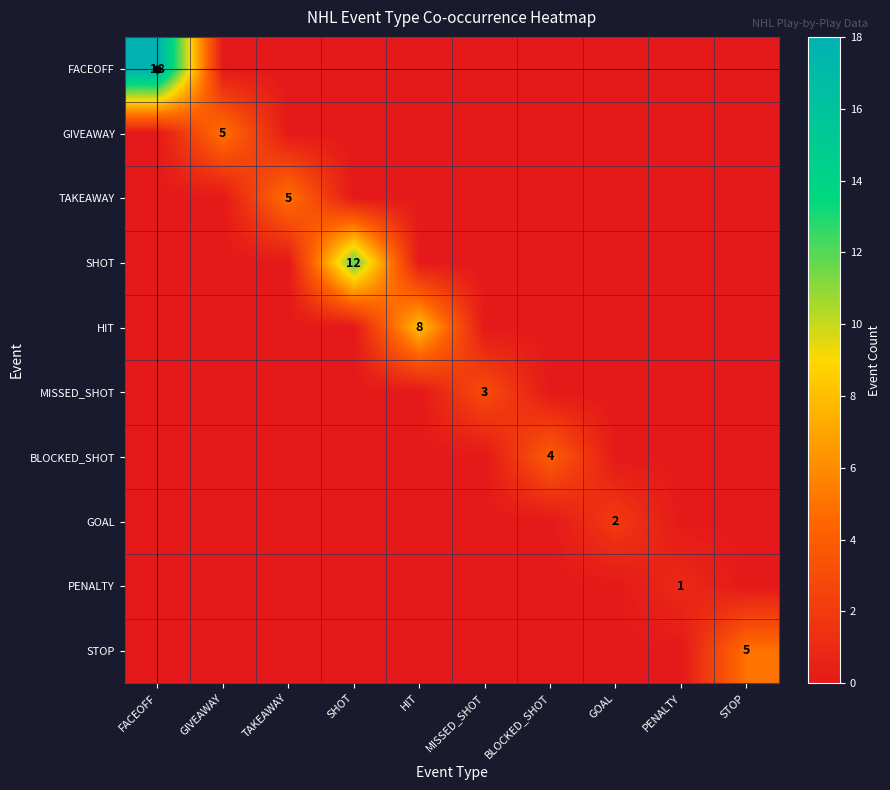

True or false: GIVEAWAY has a value of 0 at FACEOFF.

True